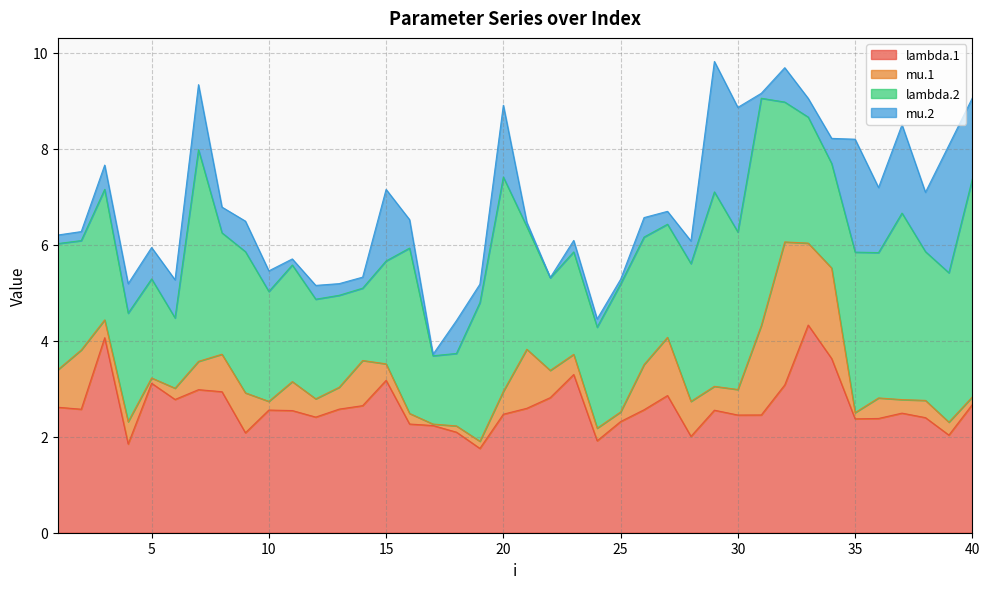

Is it true that mu.1 equals 1.2 at 1?

False